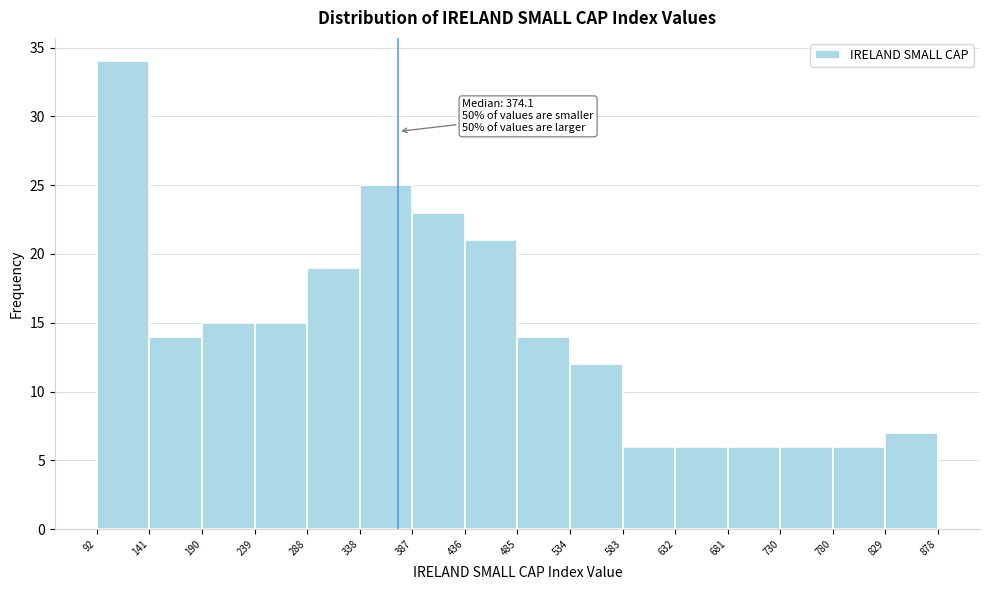

Which range on the x-axis has the tallest bar?

92 to 141